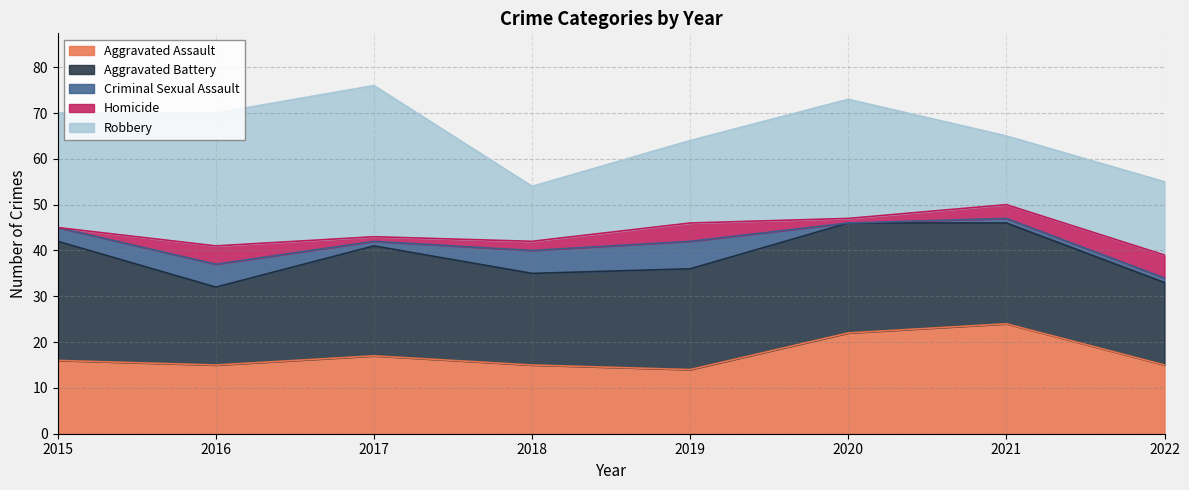

Reading left to right, extract all data points from this chart.

Aggravated Assault: 2015=16	2016=15	2017=17	2018=15	2019=14	2020=22	2021=24	2022=15
Aggravated Battery: 2015=26	2016=17	2017=24	2018=20	2019=22	2020=24	2021=22	2022=18
Criminal Sexual Assault: 2015=3	2016=5	2017=1	2018=5	2019=6	2020=0	2021=1	2022=1
Homicide: 2015=0	2016=4	2017=1	2018=2	2019=4	2020=1	2021=3	2022=5
Robbery: 2015=25	2016=29	2017=33	2018=12	2019=18	2020=26	2021=15	2022=16